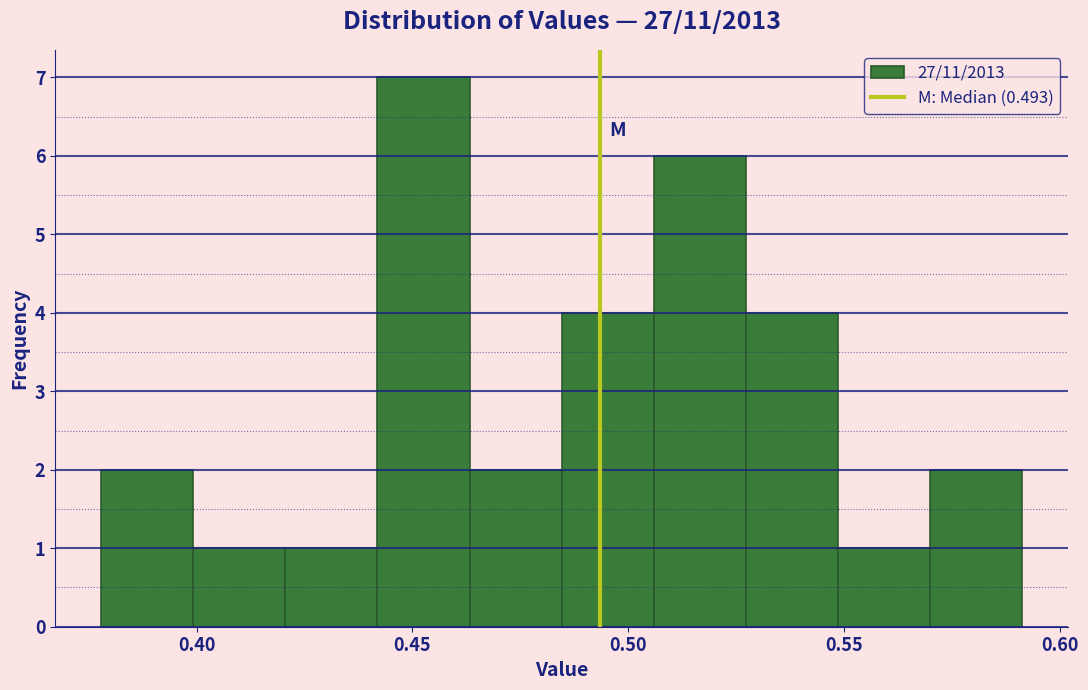

Reading left to right, transcribe this chart: for each bar, give the range it covers on the x-axis and its height. Neither the bar edges nor the heights are printed on the chart, so give them approximately, as read against the axes.

0.380 to 0.400: 2
0.400 to 0.420: 1
0.420 to 0.440: 1
0.440 to 0.465: 7
0.465 to 0.485: 2
0.485 to 0.505: 4
0.505 to 0.525: 6
0.525 to 0.550: 4
0.550 to 0.570: 1
0.570 to 0.590: 2